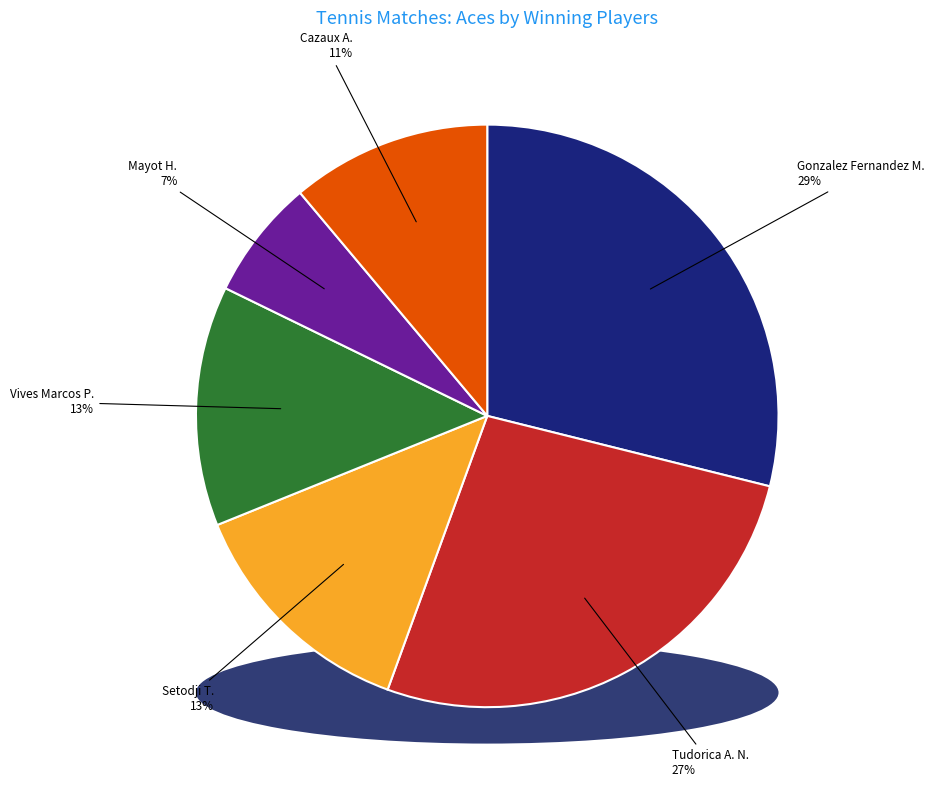

The Gonzalez Fernandez M. slice represents 22% of the pie. True or false?

False